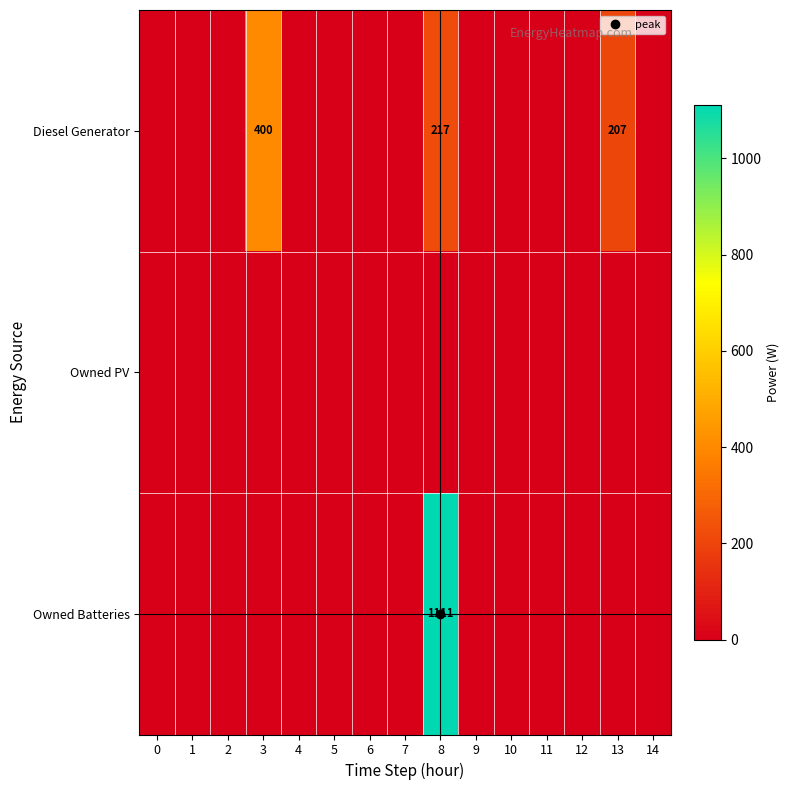

At which category does the chart reach its peak across all series?

8